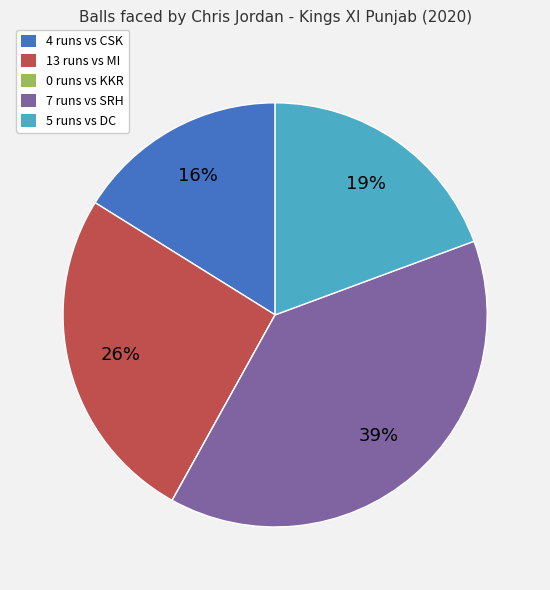

To the nearest percent, what is the difference between the largest and smallest slice percentages?

39%